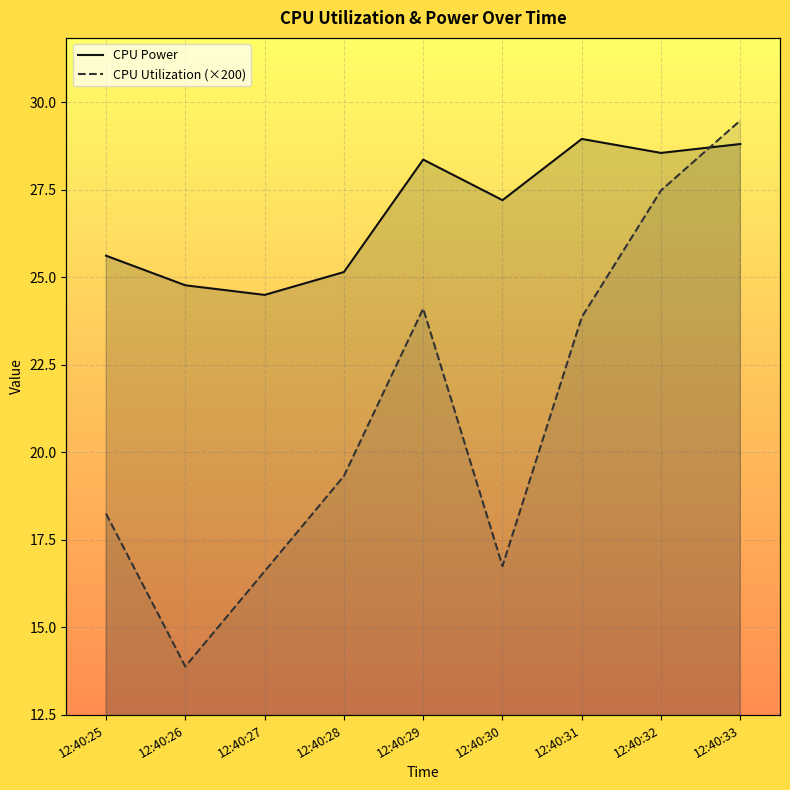

List the series in order of their peak value, highest first.

CPU Utilization, CPU Power